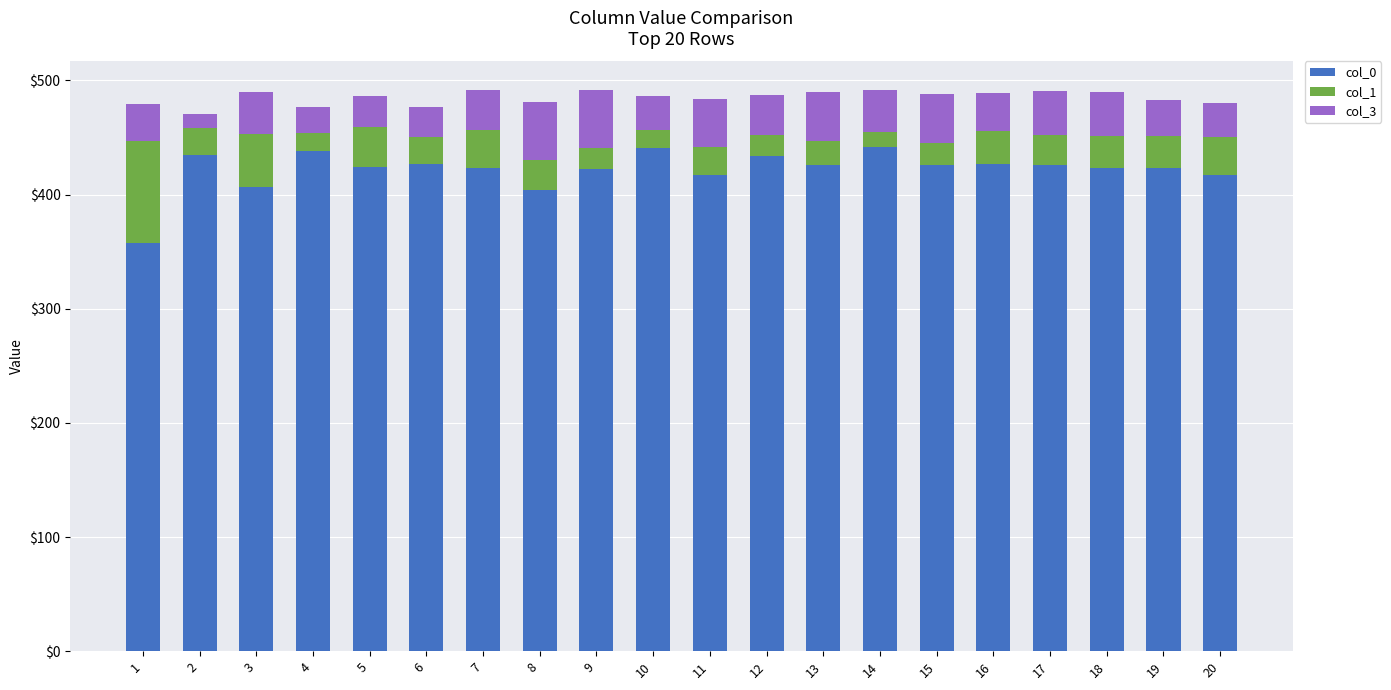

The value of col_0 at 8 is 226. True or false?

False